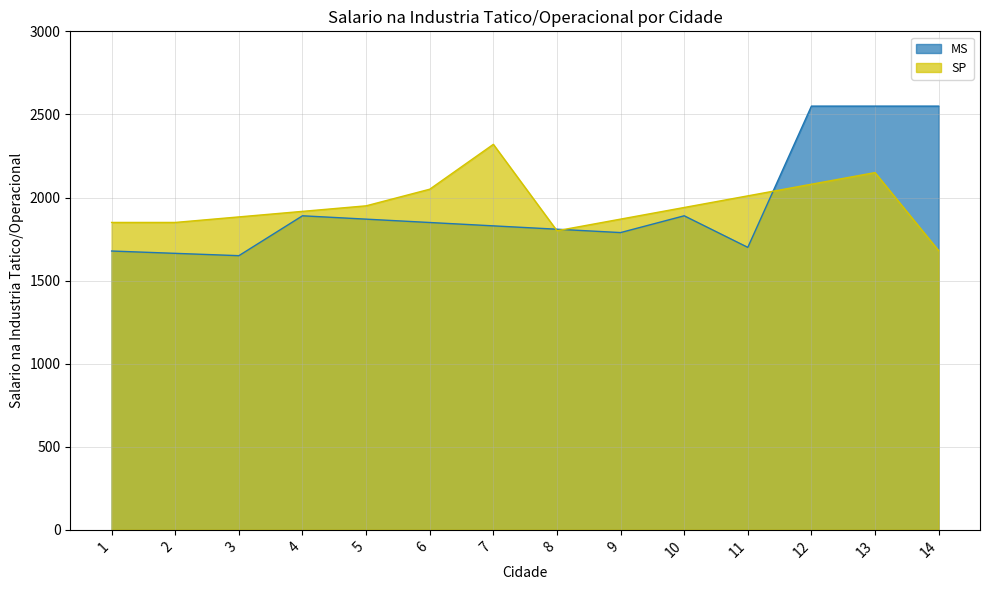

Does the chart display data point markers on the line(s)?

No